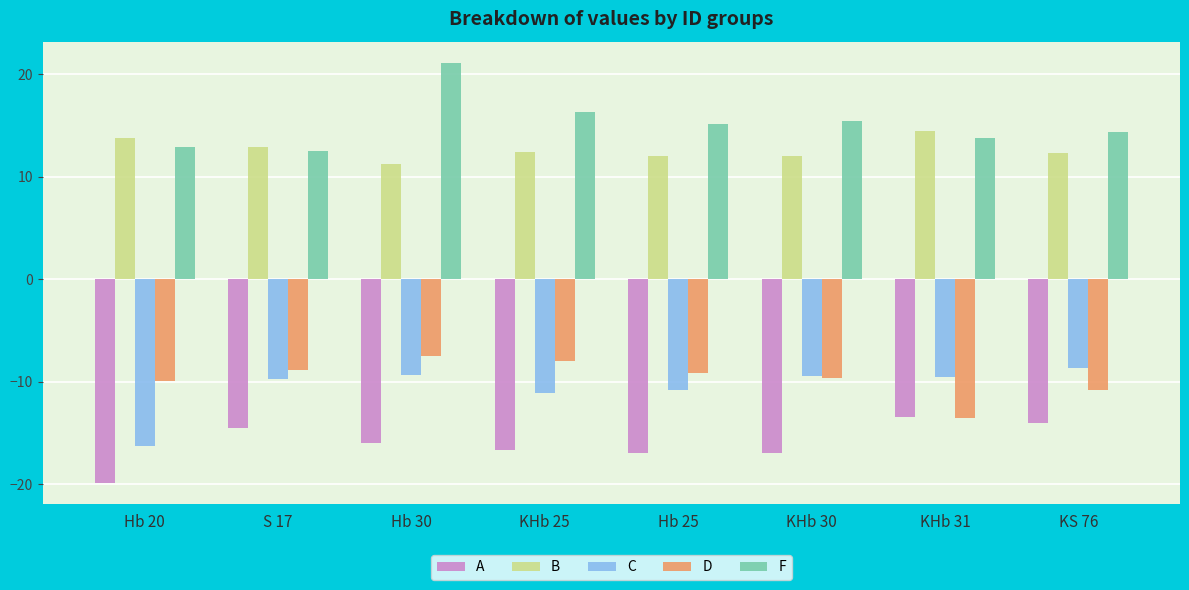

What is the difference between the C values at S 17 and KS 76?

1.1